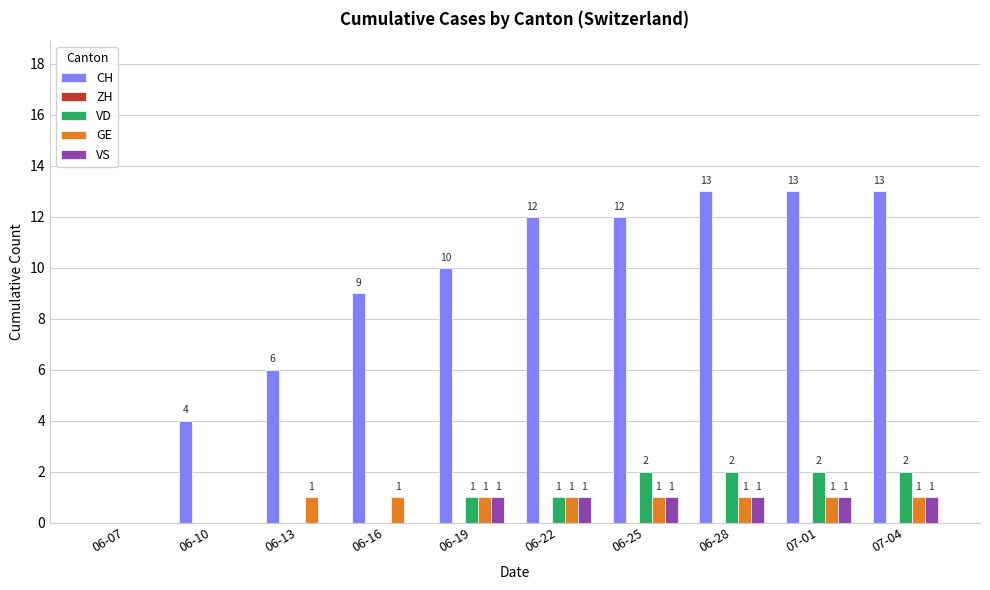

What is the sum of all VD values?

10